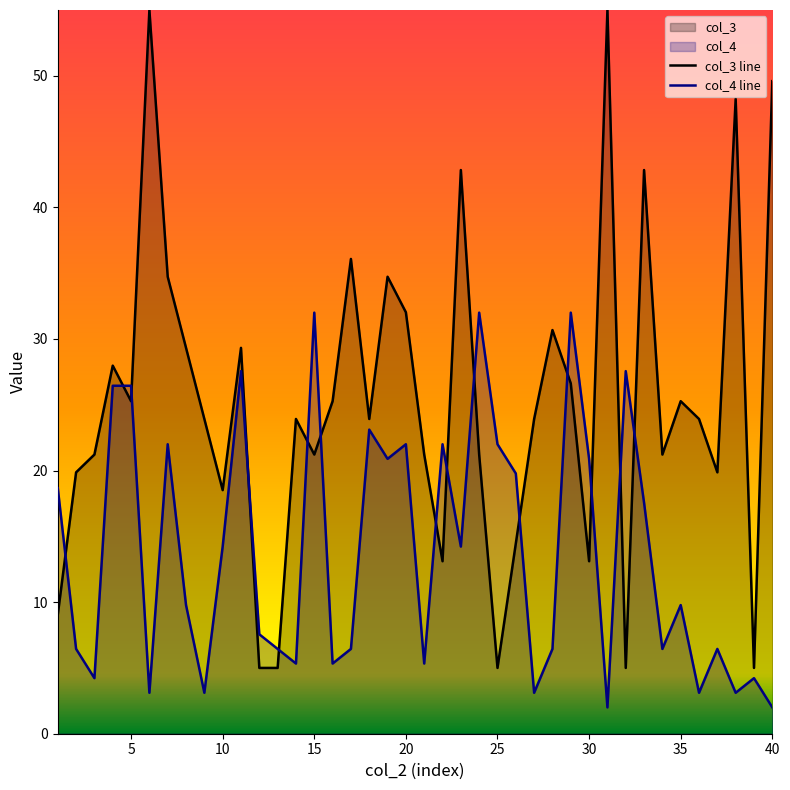

At how many categories does at least one series exceed 30?

14